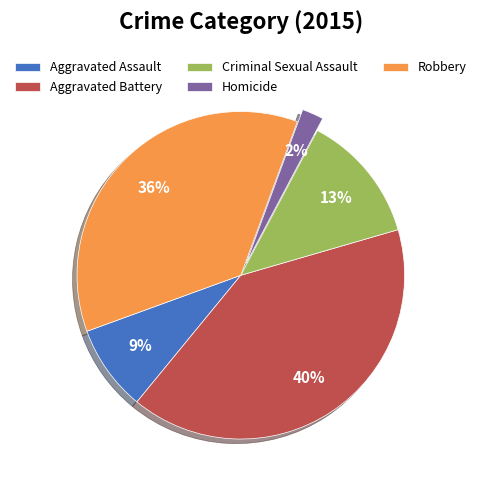

Is there a majority slice in this chart?

No